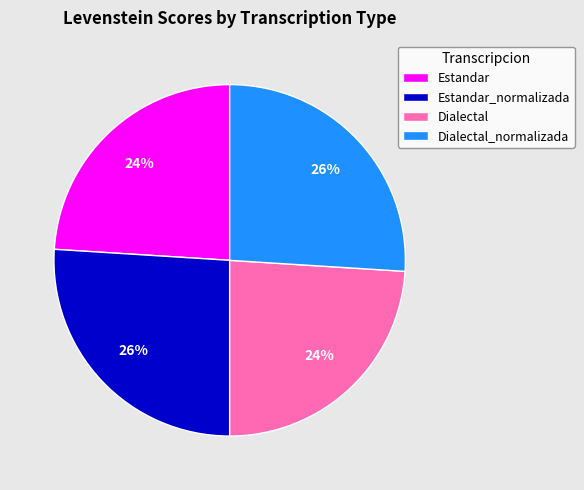

Is the sum of Dialectal and Estandar greater than half?

No